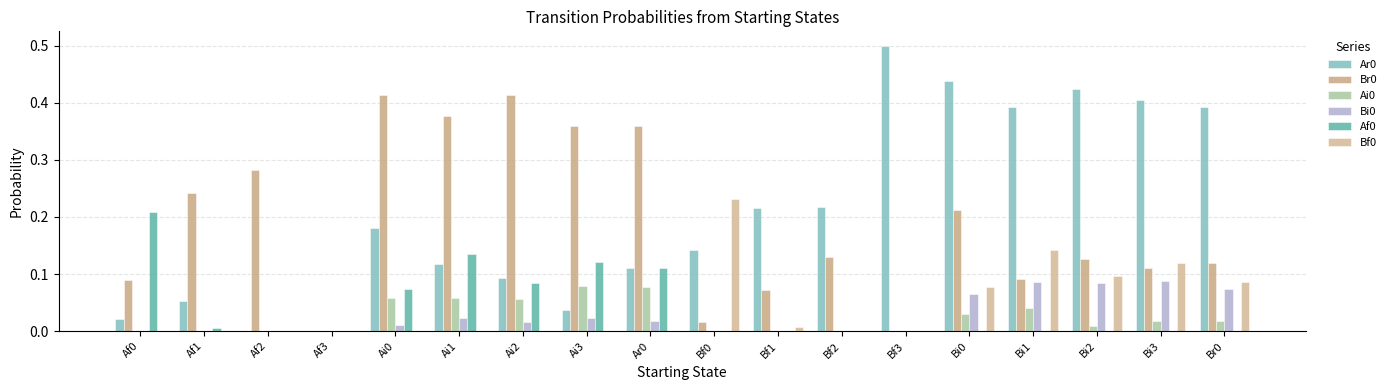

How many groups of bars are there?

18